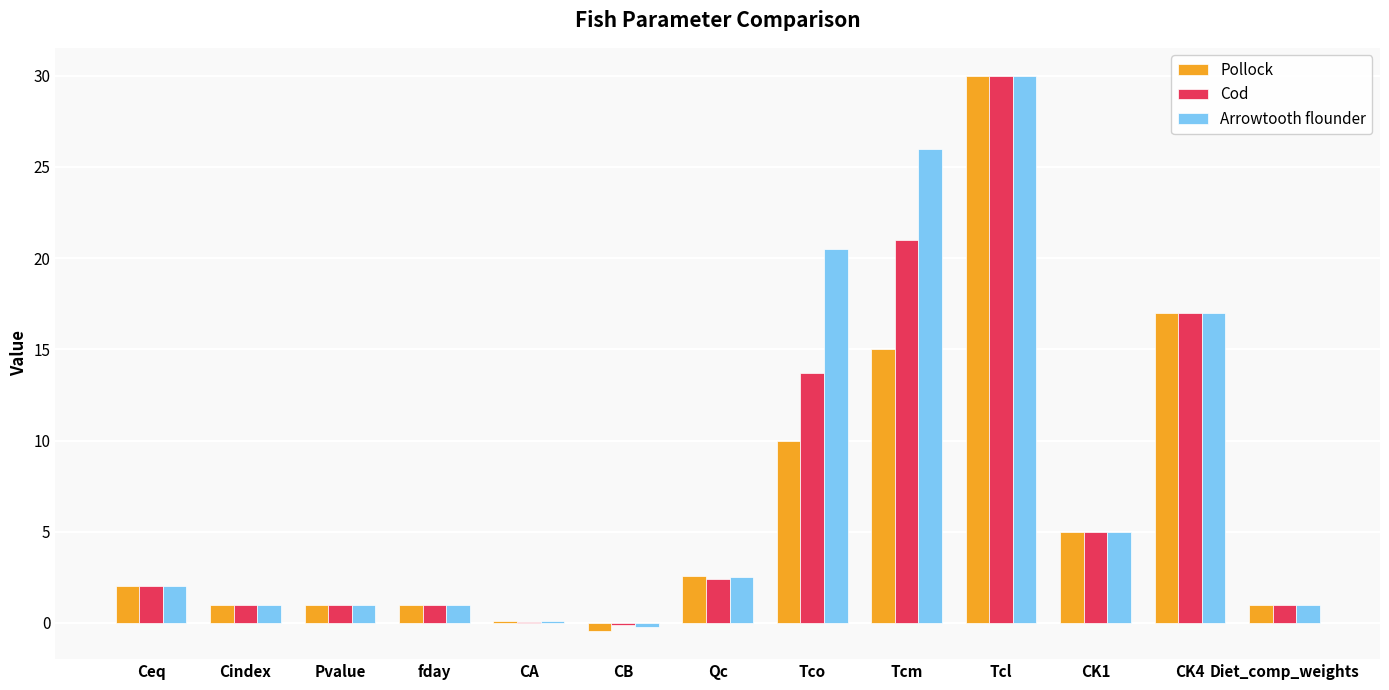

How many groups of bars are there?

13